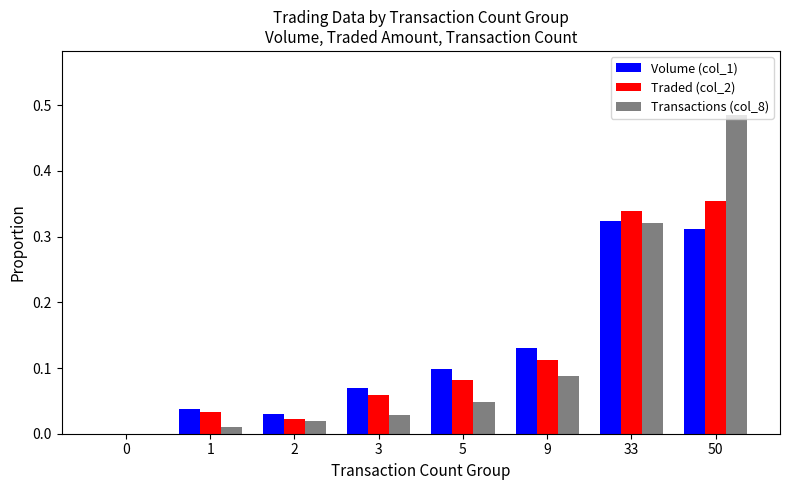

Is it true that Transactions (col_8) equals 0.0 at 2?

True